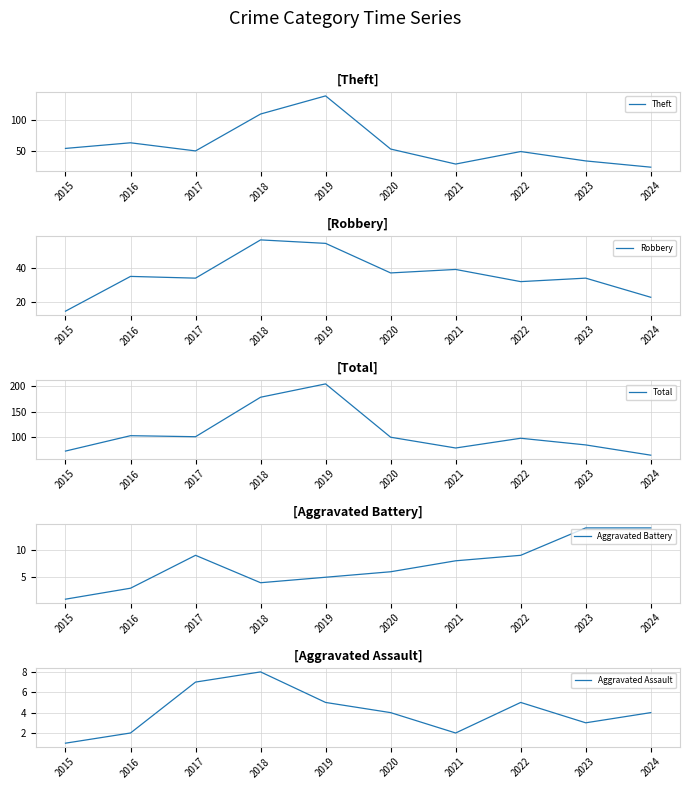

True or false: Robbery and Total cross at least once.

False